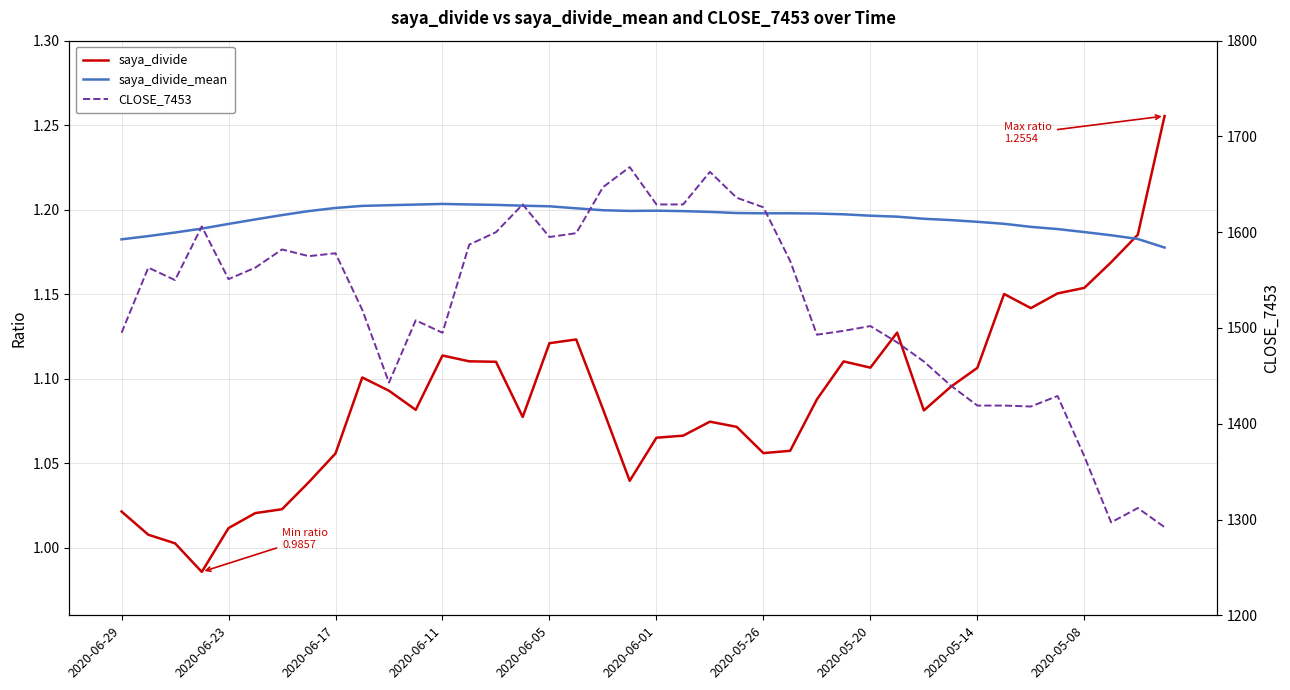

What is the smallest value displayed?

1.0